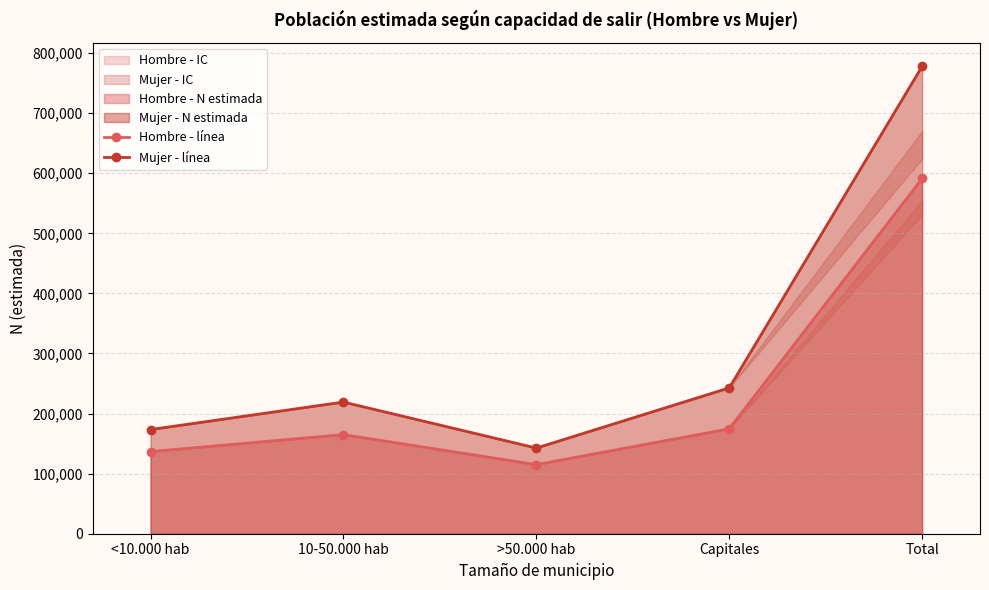

List the series in order of their overall mean, highest first.

Mujer - línea, Hombre - línea